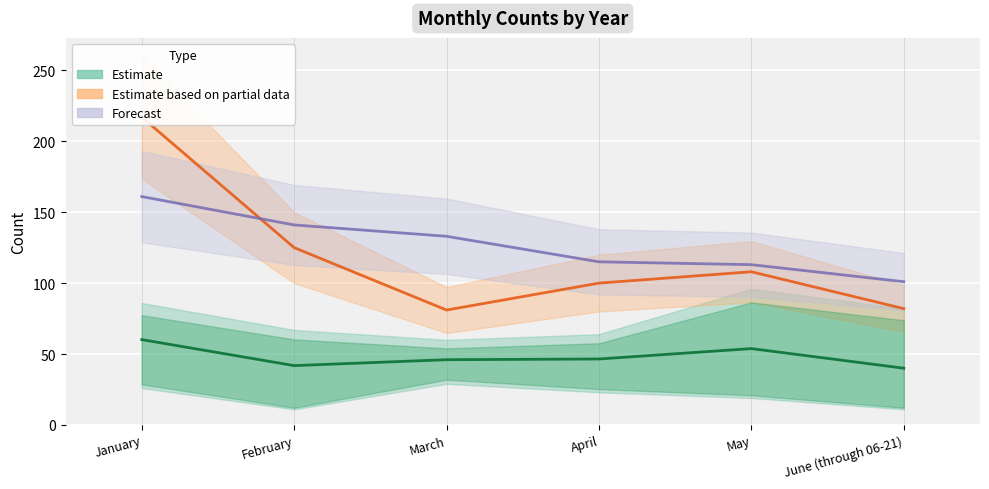

Which category has the highest value in the Estimate series?

January